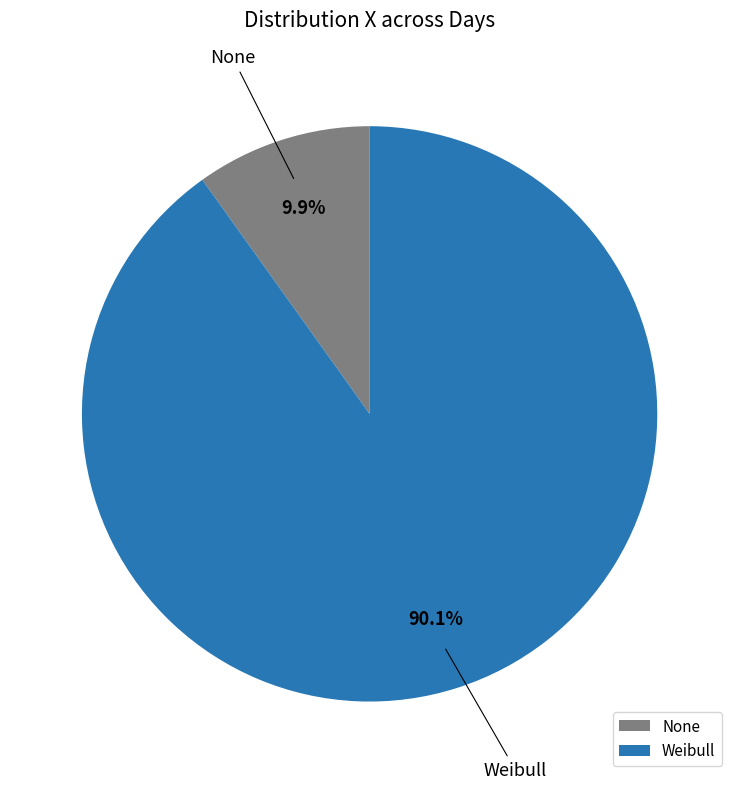

What percentage is the None slice, to the nearest percent?

10%